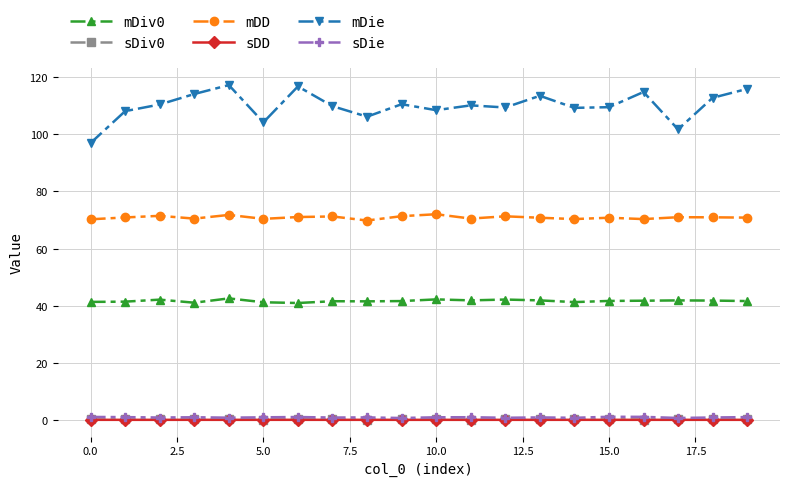

True or false: mDie and sDD intersect in this chart.

False